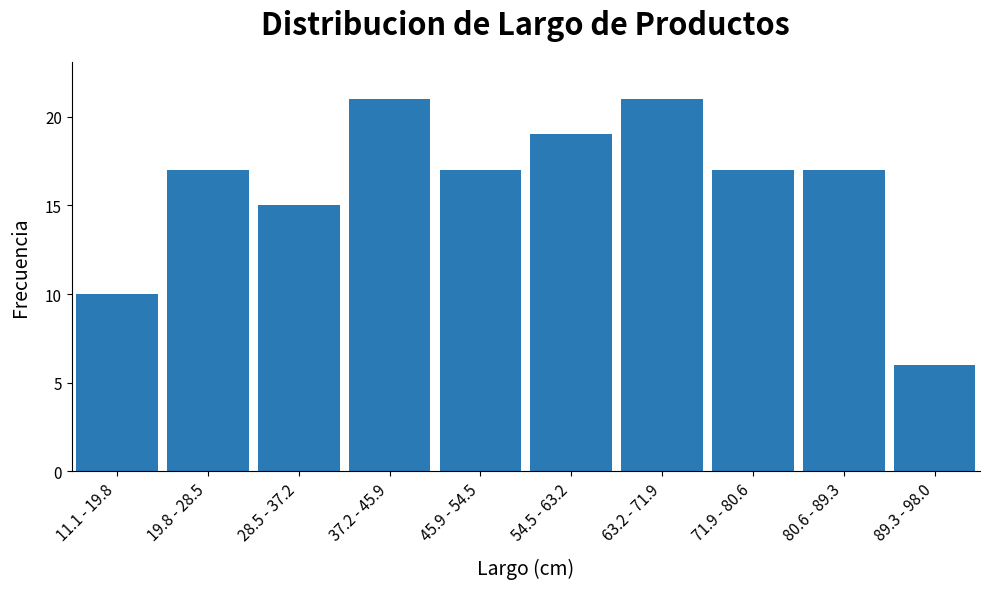

Reading left to right, what are all the values shown in this chart?

10	17	15	21	17	19	21	17	17	6